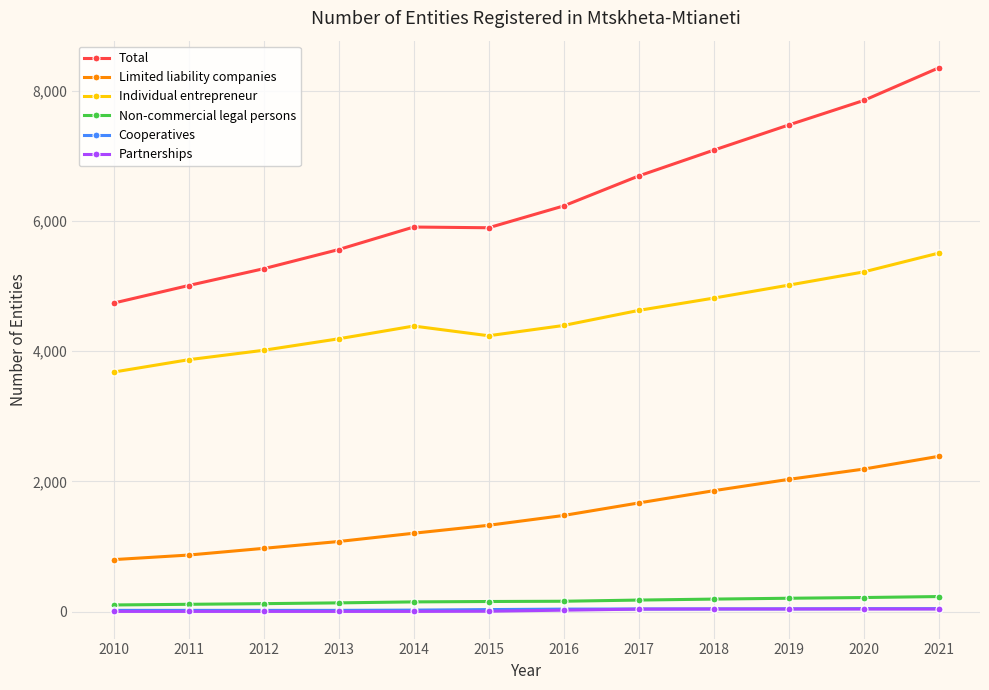

True or false: Non-commercial legal persons and Individual entrepreneur cross at least once.

False